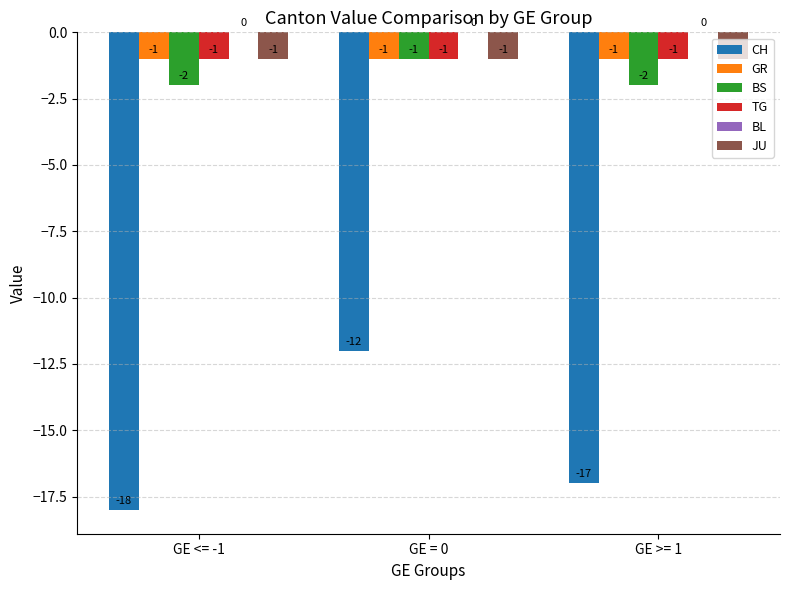

Which category has the lowest value across all series?

GE <= -1